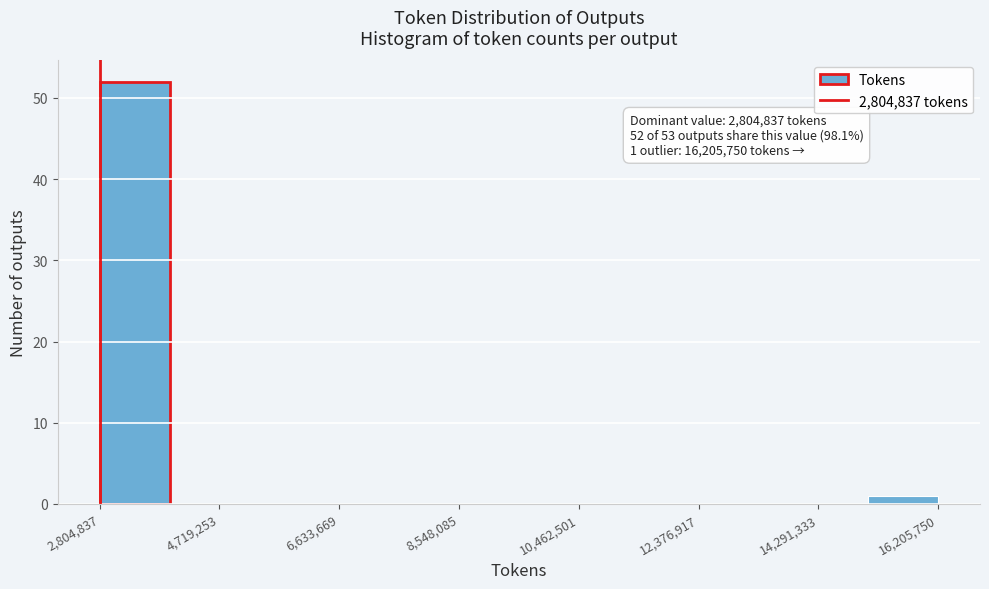

Over which range of the x-axis is the bar tallest?

2800000 to 4000000